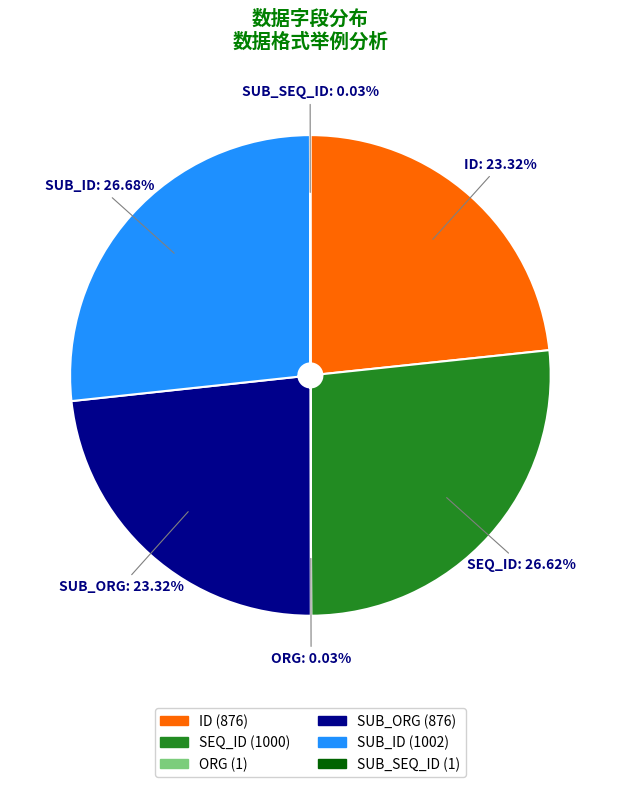

Does any single category account for the majority?

No